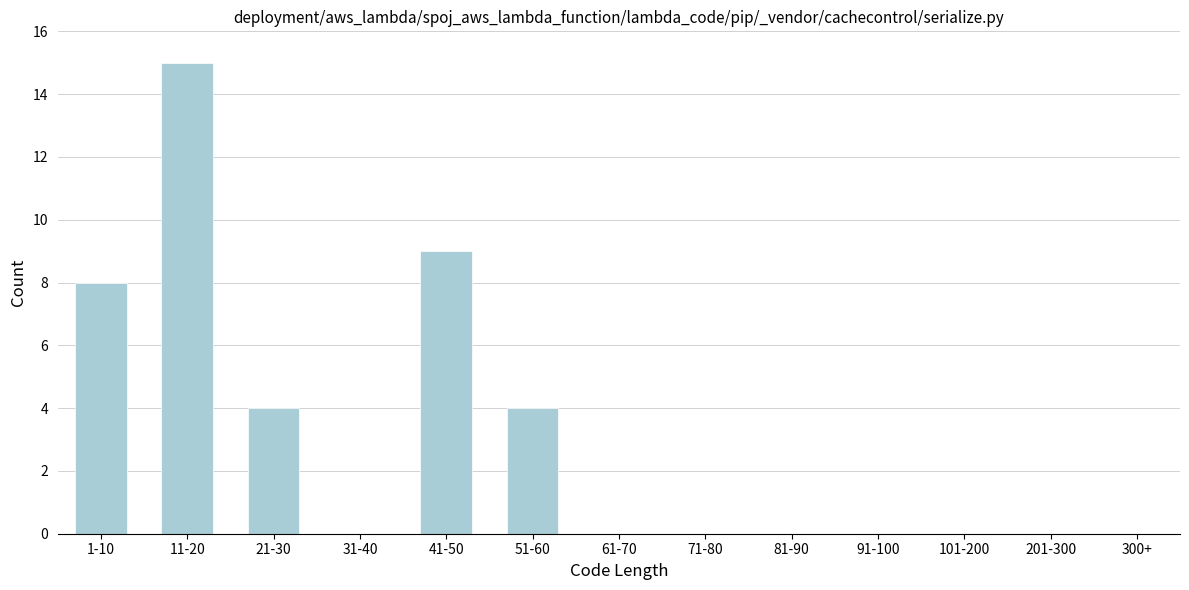

Reading left to right, extract all data points from this chart.

1-10=8	11-20=15	21-30=4	31-40=0	41-50=9	51-60=4	61-70=0	71-80=0	81-90=0	91-100=0	101-200=0	201-300=0	300+=0